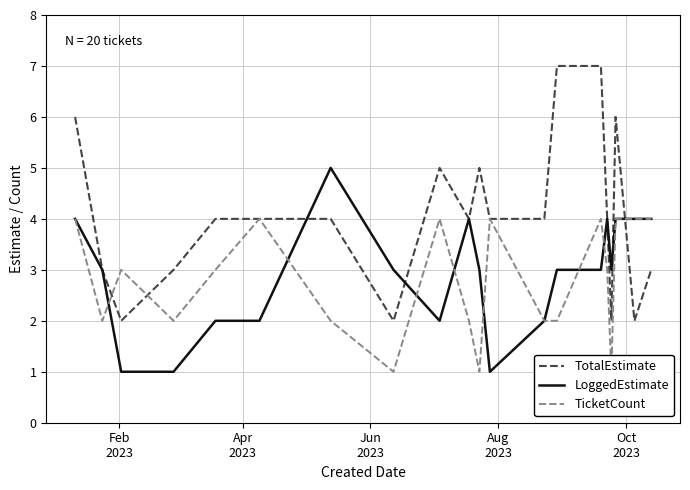

Which series has the largest total across all categories?

TotalEstimate